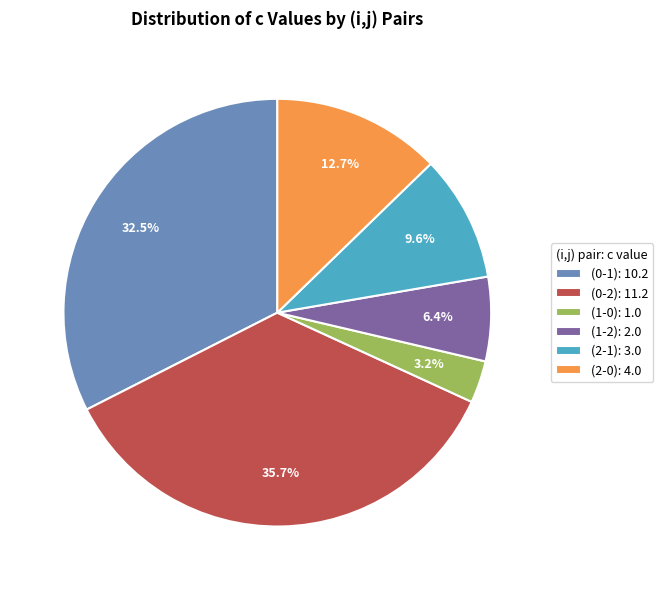

Which category has the smallest portion of the pie?

(1-0): 1.0